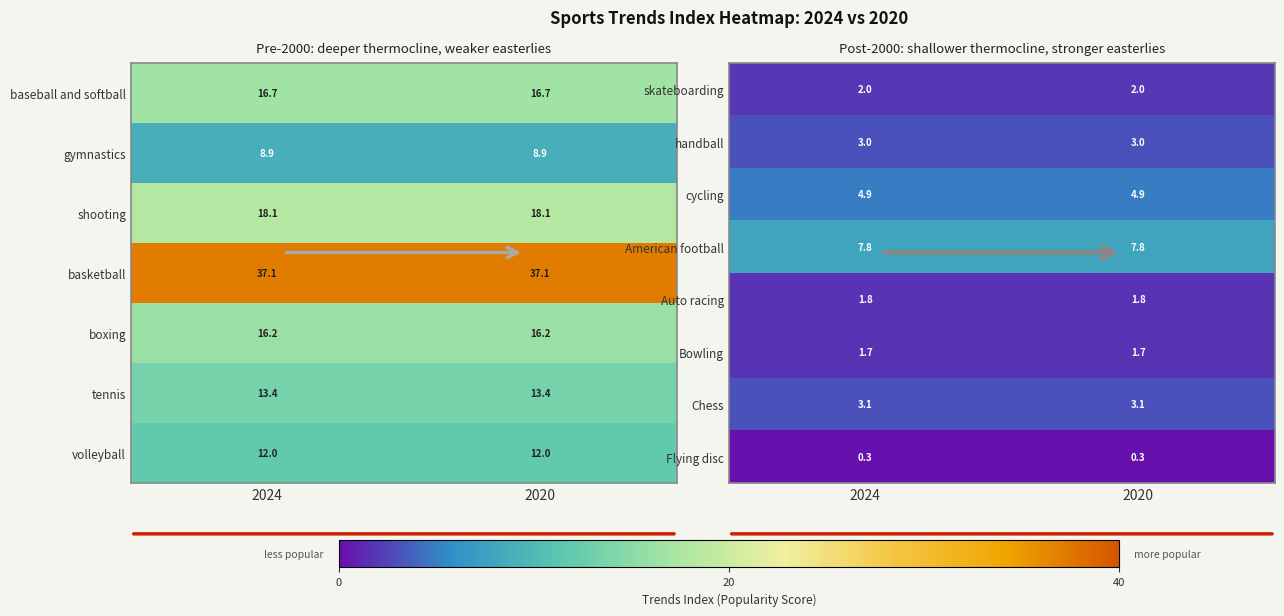

Read the cycling value at 2020.

4.9